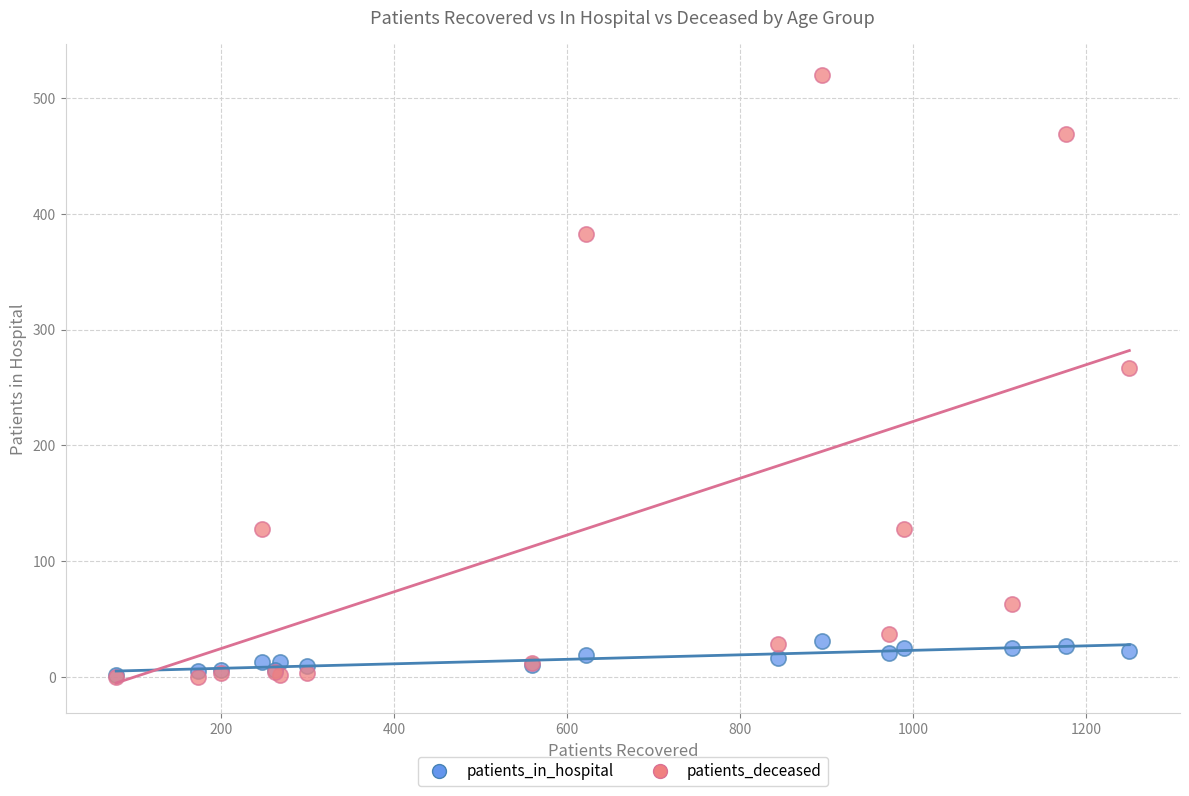

Across all series, what Y value is closest to 260?

267